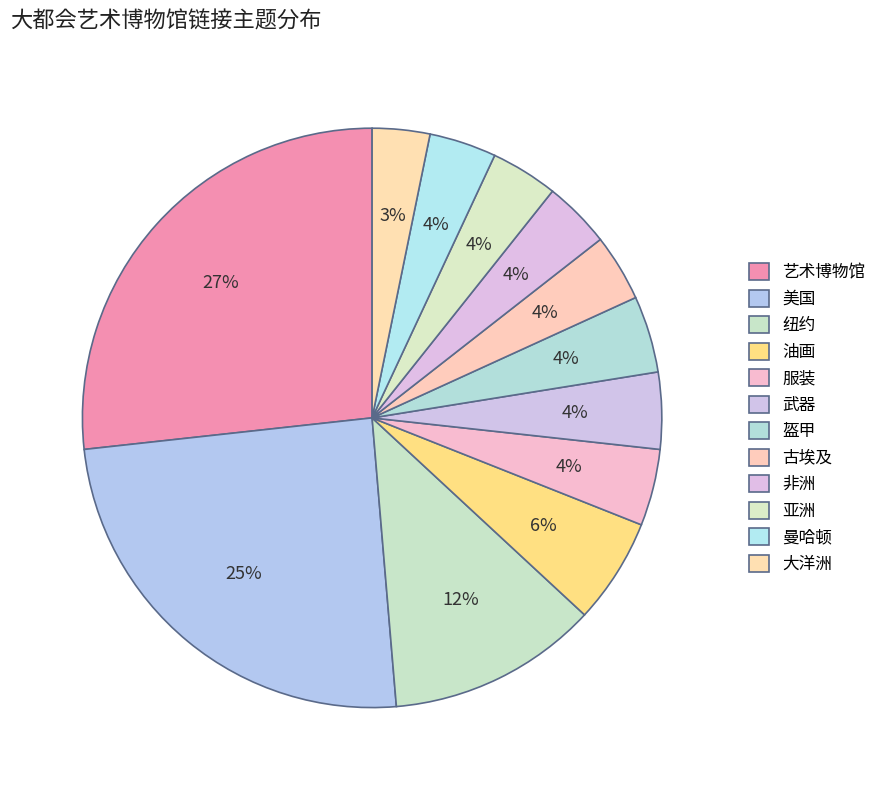

Is it true that 盔甲 is 4% of the pie?

True